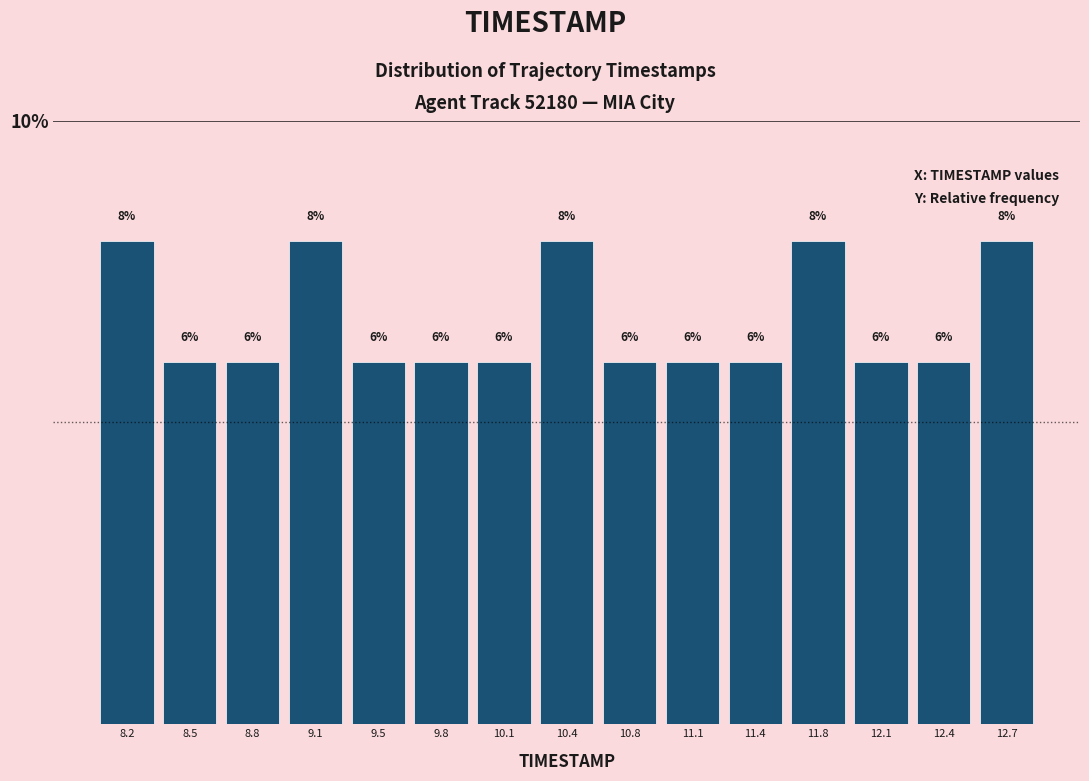

Reading left to right, transcribe this chart: for each bar, give the range it covers on the x-axis and its height. The bar edges are not printed on the chart, so give them approximately, as read against the axis.

8.00 to 8.35: 8
8.35 to 8.65: 6
8.65 to 9.00: 6
9.00 to 9.30: 8
9.30 to 9.65: 6
9.65 to 9.95: 6
9.95 to 10.30: 6
10.30 to 10.60: 8
10.60 to 10.95: 6
10.95 to 11.25: 6
11.25 to 11.60: 6
11.60 to 11.90: 8
11.90 to 12.25: 6
12.25 to 12.55: 6
12.55 to 12.90: 8